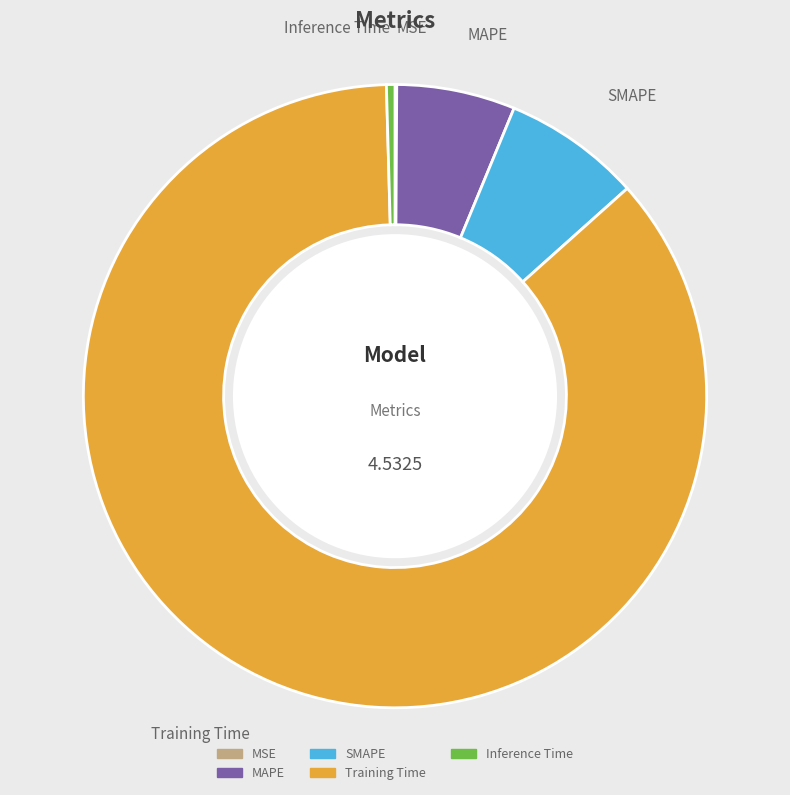

What is the largest slice in the pie chart?

Training Time